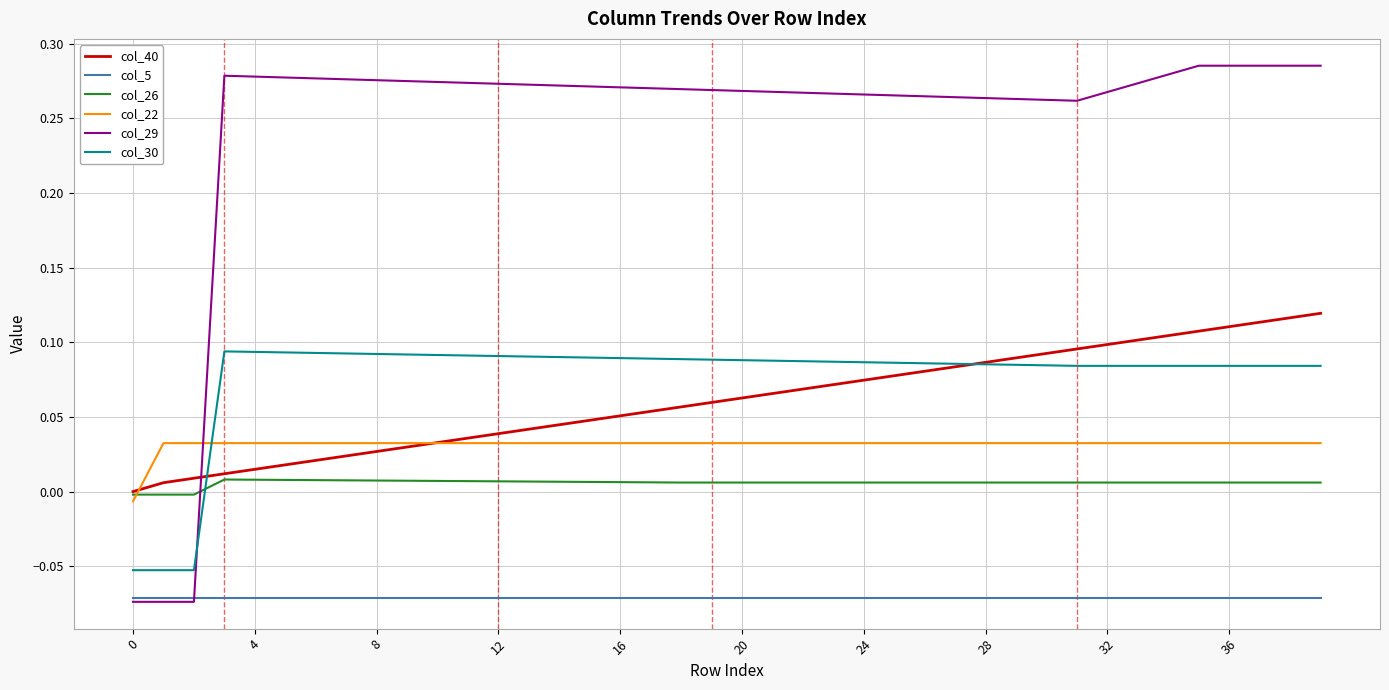

Which series has the largest total across all categories?

col_29